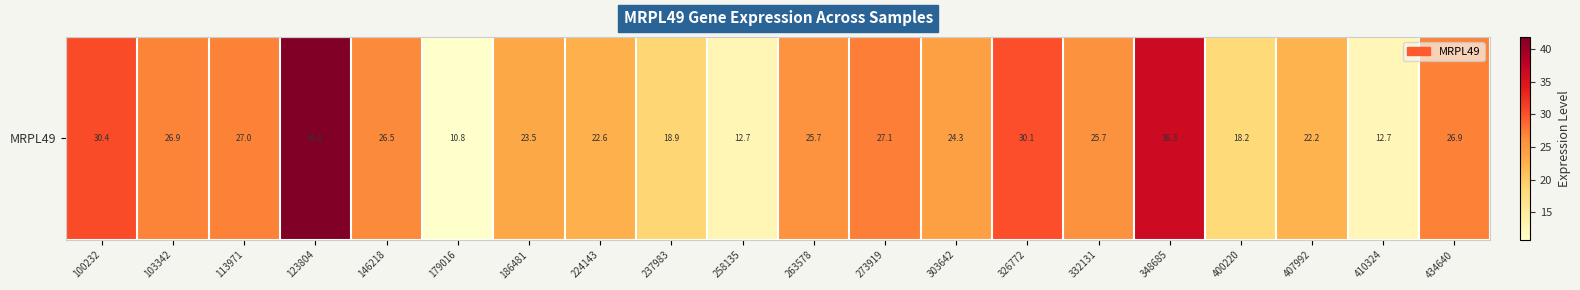

Rank the categories by value from highest to lowest.

123804, 348685, 100232, 326772, 273919, 113971, 434640, 103342, 146218, 332131, 263578, 303642, 186481, 224143, 407992, 237983, 400220, 258135, 410324, 179016